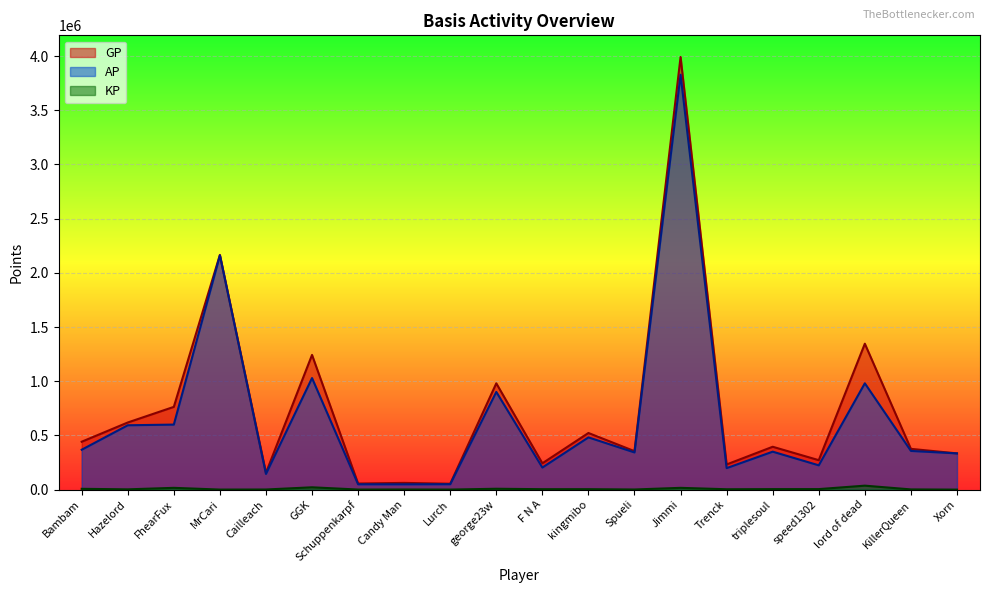

What is the value of the AP point at the 20th from the left?

334266.0